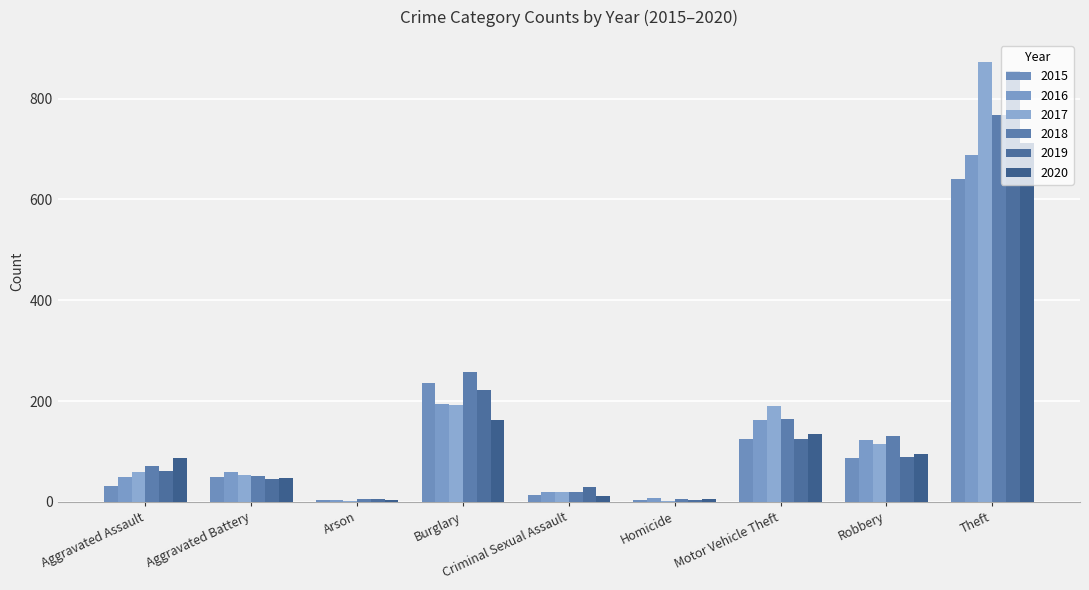

Which series has the largest total across all categories?

2017